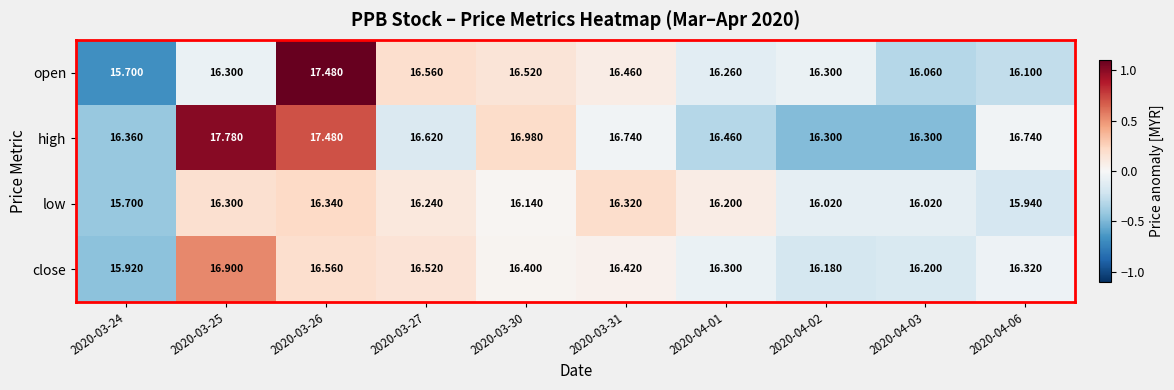

Which label corresponds to the smallest value in the chart?

2020-03-24